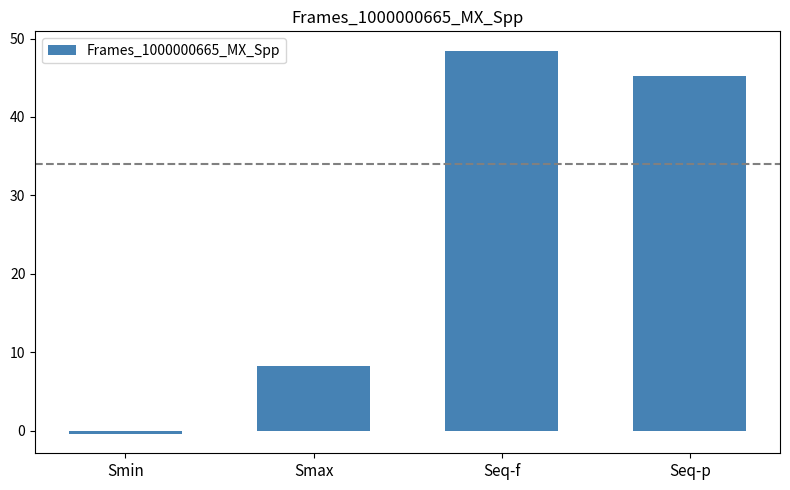

The value at Seq-f is 68.1. True or false?

False